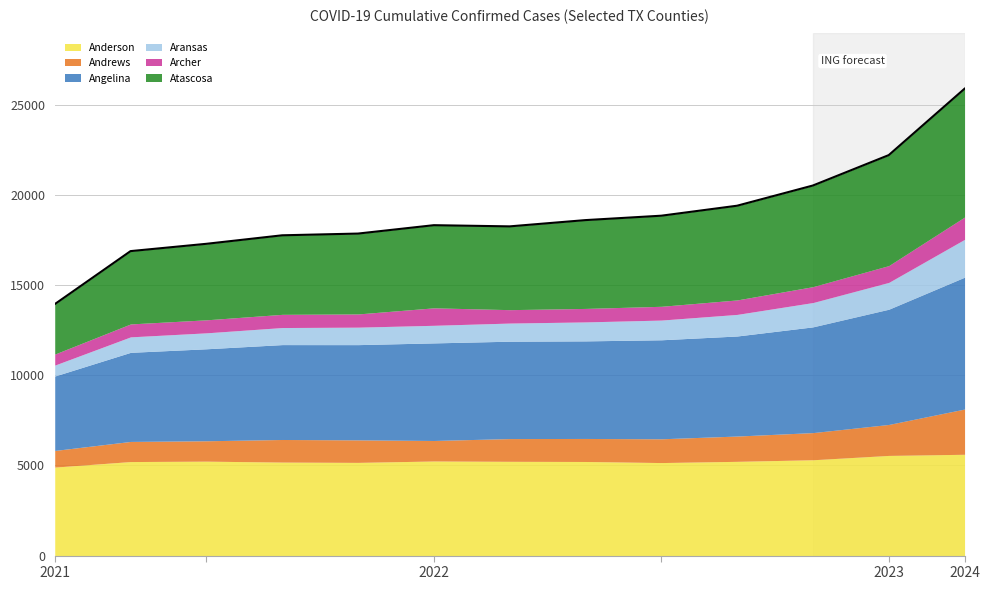

Reading left to right, list all the values displayed in this chart.

Anderson: 2021-01-07=4908	2021-02-07=5215	2021-03-07=5237	2021-04-07=5186	2021-05-07=5169	2021-06-07=5246	2021-07-07=5228	2021-08-07=5219	2021-09-07=5159	2021-10-07=5227	2021-11-07=5315	2021-12-07=5556	2021-12-31=5619
Andrews: 2021-01-07=923	2021-02-07=1116	2021-03-07=1131	2021-04-07=1253	2021-05-07=1249	2021-06-07=1138	2021-07-07=1262	2021-08-07=1277	2021-09-07=1319	2021-10-07=1403	2021-11-07=1506	2021-12-07=1717	2021-12-31=2510
Angelina: 2021-01-07=4128	2021-02-07=4942	2021-03-07=5102	2021-04-07=5263	2021-05-07=5282	2021-06-07=5412	2021-07-07=5400	2021-08-07=5412	2021-09-07=5491	2021-10-07=5549	2021-11-07=5865	2021-12-07=6391	2021-12-31=7313
Aransas: 2021-01-07=605	2021-02-07=858	2021-03-07=884	2021-04-07=946	2021-05-07=969	2021-06-07=976	2021-07-07=1006	2021-08-07=1052	2021-09-07=1093	2021-10-07=1197	2021-11-07=1349	2021-12-07=1488	2021-12-31=2099
Archer: 2021-01-07=612	2021-02-07=717	2021-03-07=722	2021-04-07=732	2021-05-07=733	2021-06-07=969	2021-07-07=744	2021-08-07=748	2021-09-07=764	2021-10-07=803	2021-11-07=881	2021-12-07=932	2021-12-31=1238
Atascosa: 2021-01-07=2769	2021-02-07=4039	2021-03-07=4216	2021-04-07=4384	2021-05-07=4458	2021-06-07=4584	2021-07-07=4619	2021-08-07=4899	2021-09-07=5025	2021-10-07=5226	2021-11-07=5610	2021-12-07=6128	2021-12-31=7116